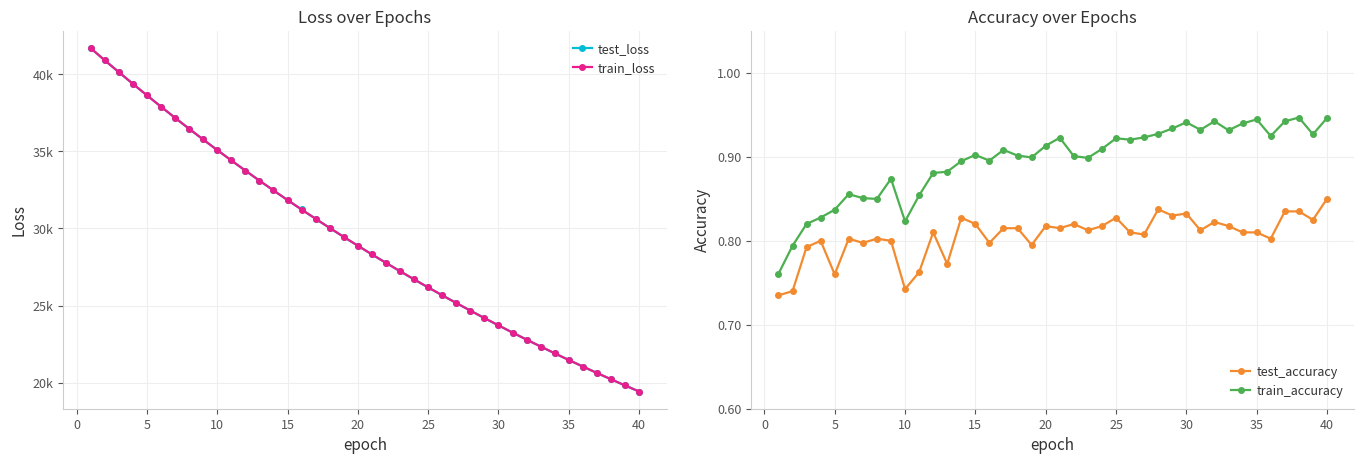

How many train_accuracy values are between 0 and 1?

40